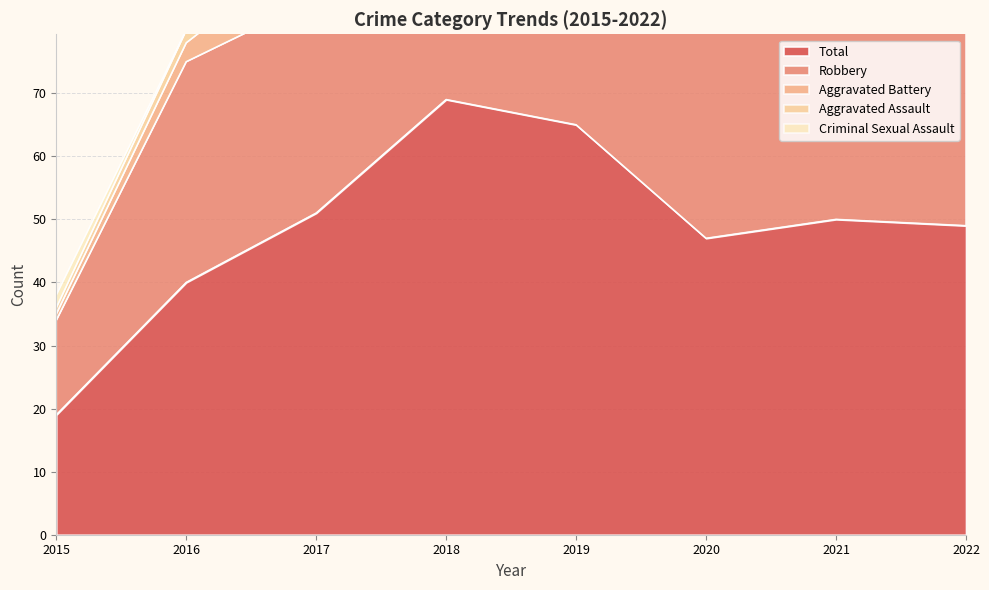

At which category does Aggravated Assault reach its first local peak?

2018